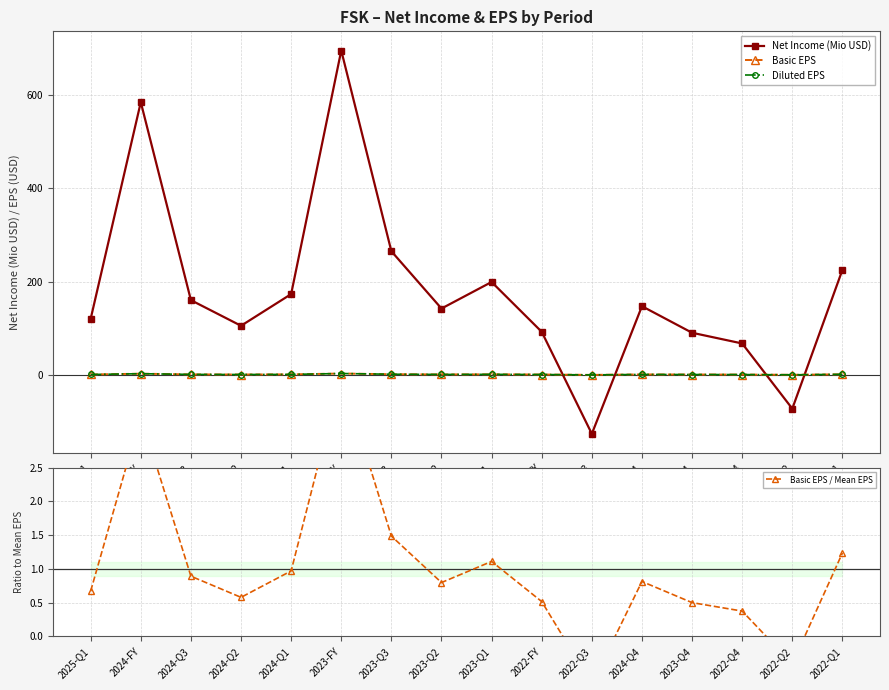

Does the chart have visible grid lines?

Yes